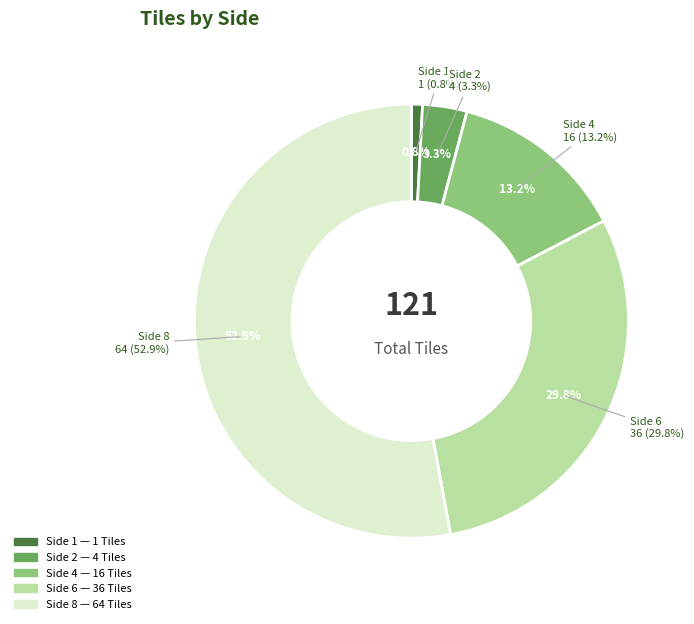

What is the ratio of the value at 6 to the value at 8?

0.6